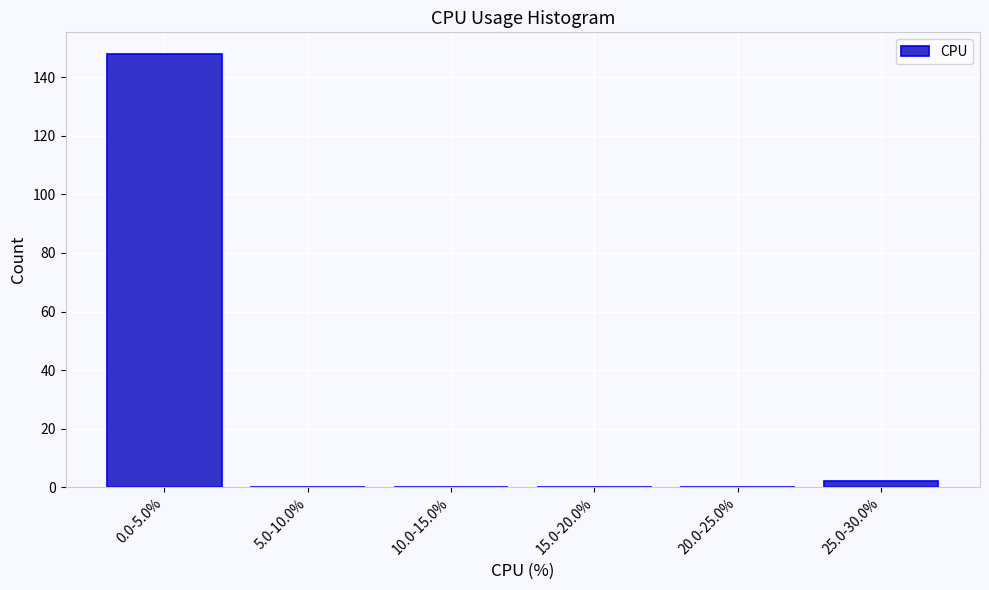

Reading left to right, transcribe all the data shown in this chart.

0.0-5.0%=148	5.0-10.0%=0	10.0-15.0%=0	15.0-20.0%=0	20.0-25.0%=0	25.0-30.0%=2